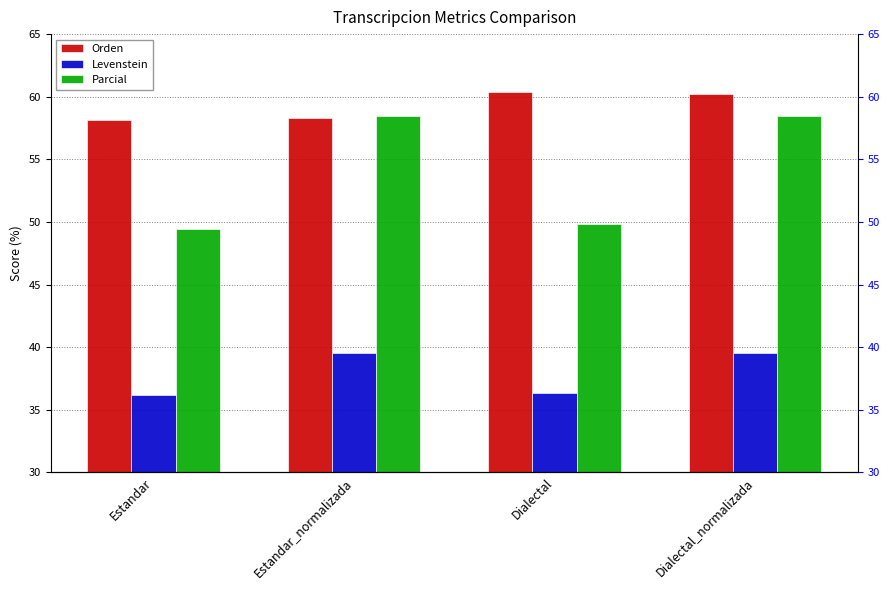

List the series in order of their peak value, highest first.

Orden, Parcial, Levenstein